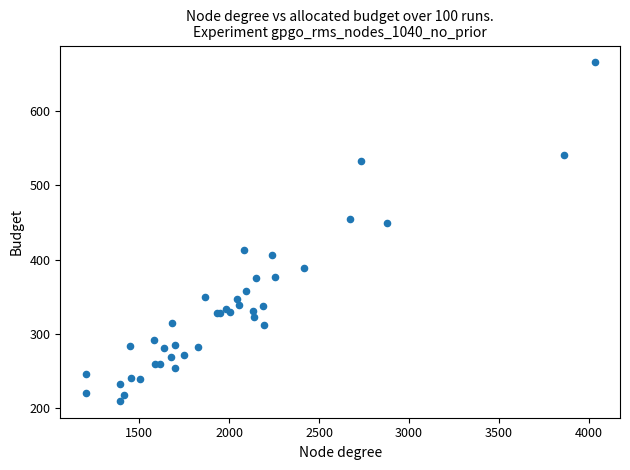

What Y value in the scatter plot is closest to 437?

449